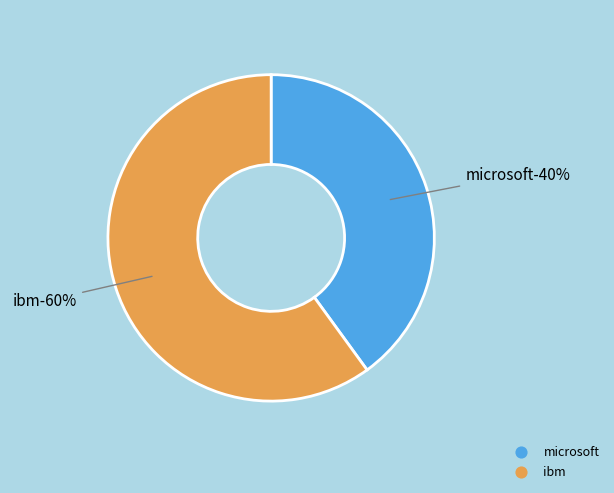

Is it true that ibm is 75% of the pie?

False